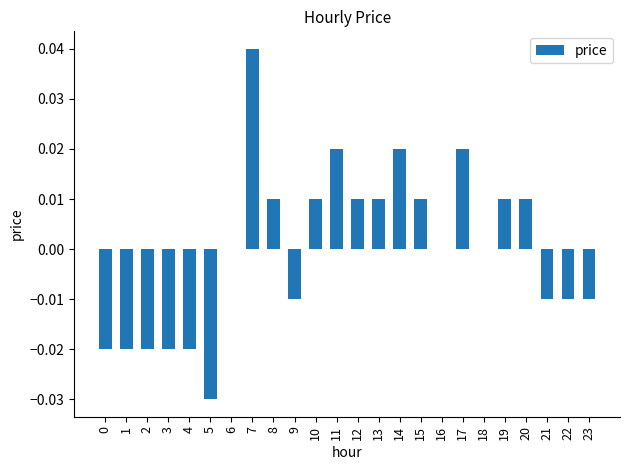

Between 16 and 7, which is larger?

7